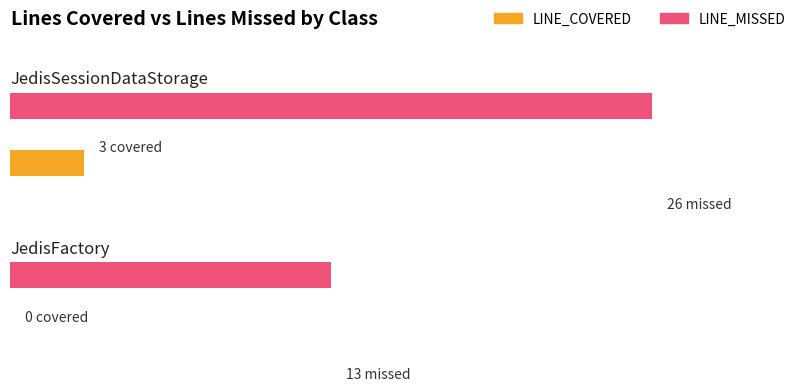

The value of LINE_COVERED at DefaultSessionData is 2. True or false?

False